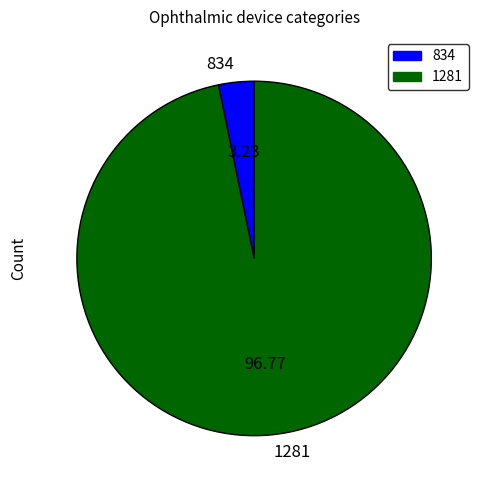

How many segments does this pie chart have?

2